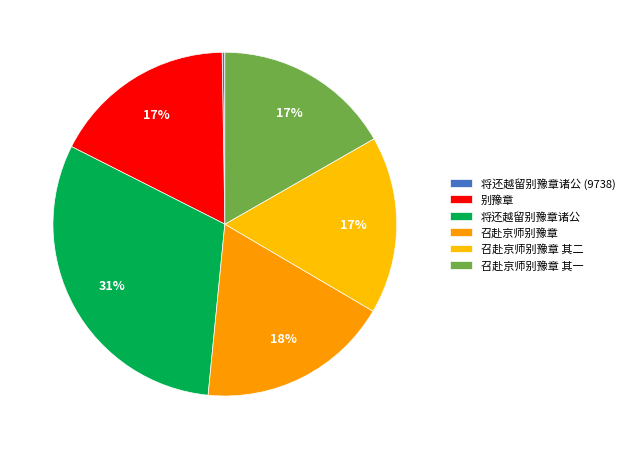

Is the sum of 召赴京师别豫章 and 将还越留别豫章诸公 (9738) greater than half?

No